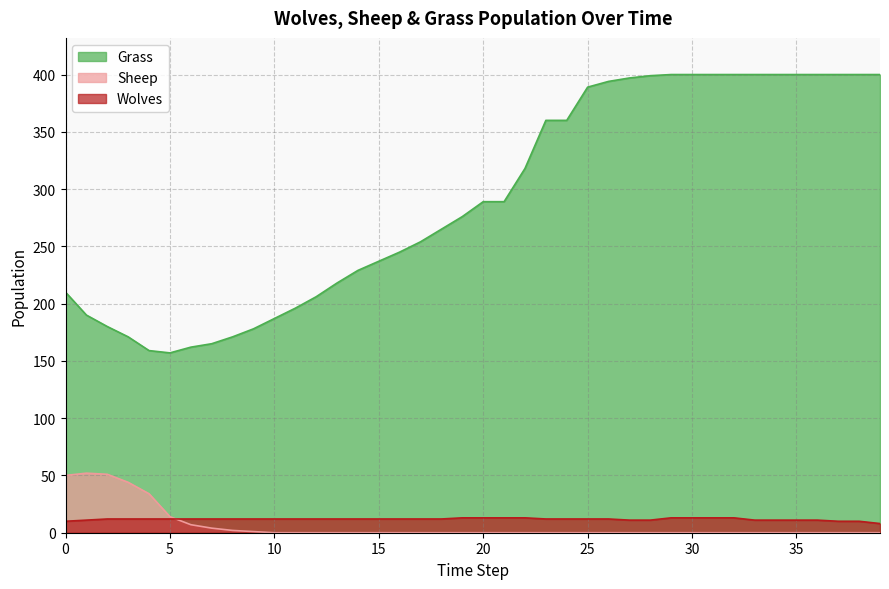

What is the value of the Wolves point at the 14th from the left?

12